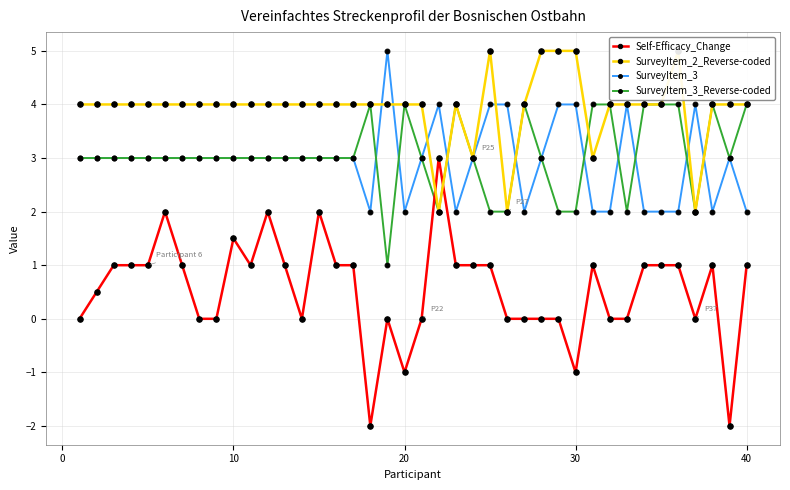

What is the value of the Self-Efficacy_Change point at the 34th from the left?

1.0